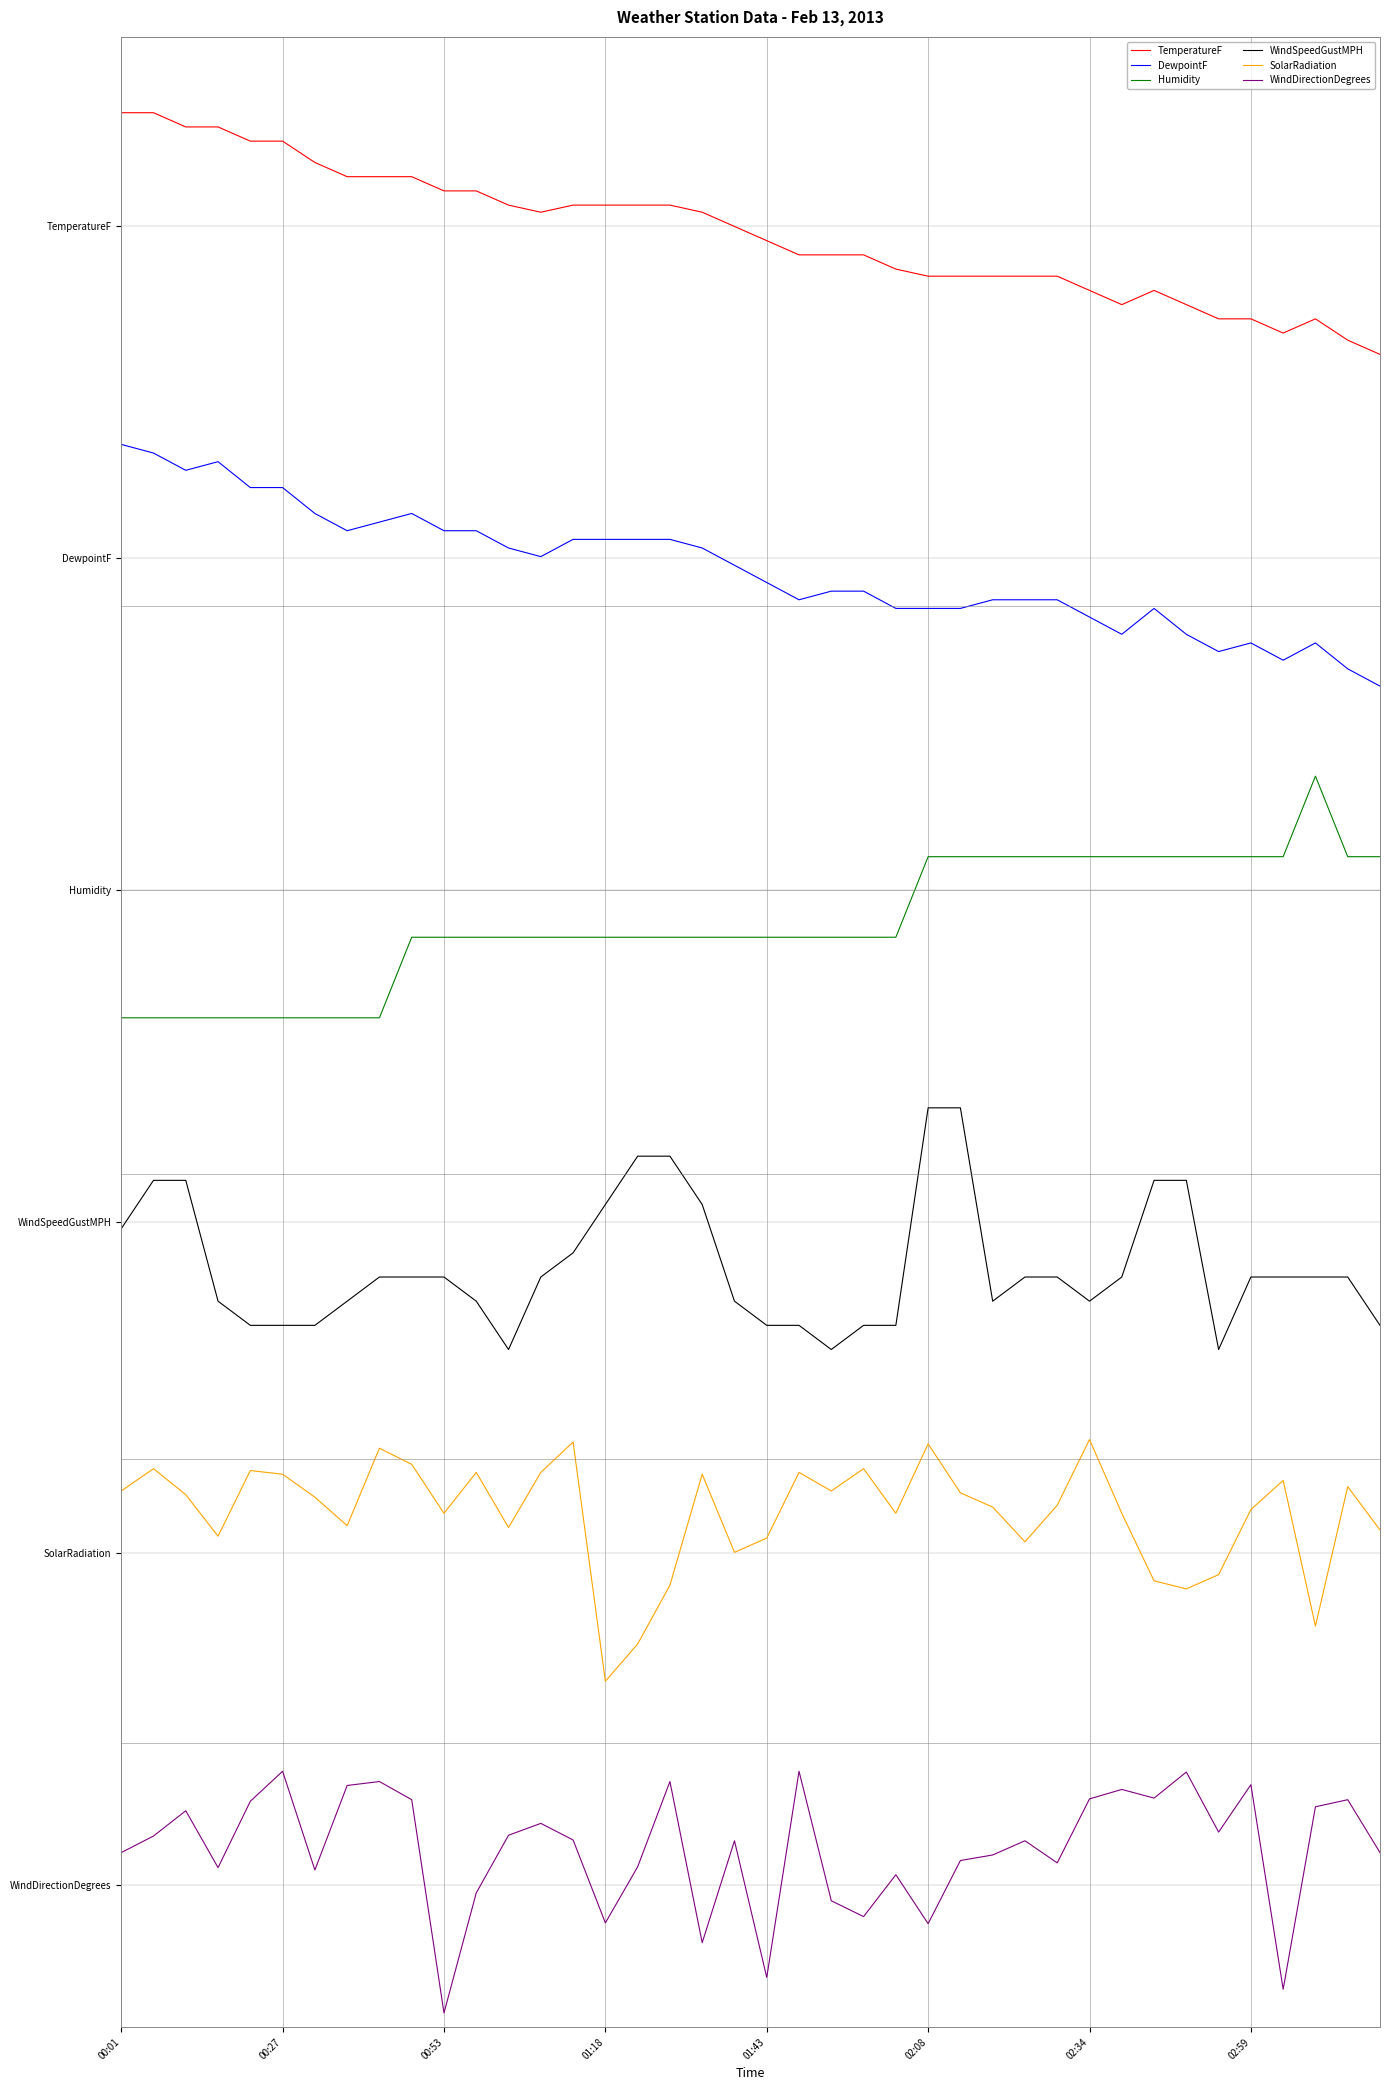

Which series has the largest range (max minus min)?

TemperatureF